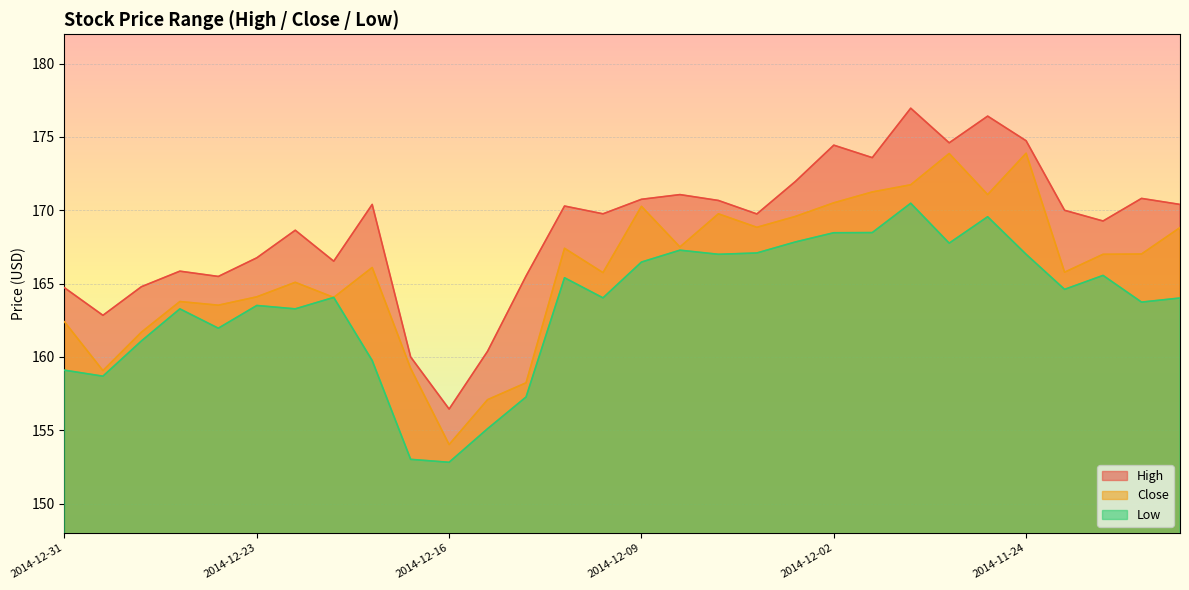

What is the total value across all series at 2014-12-01?

513.3